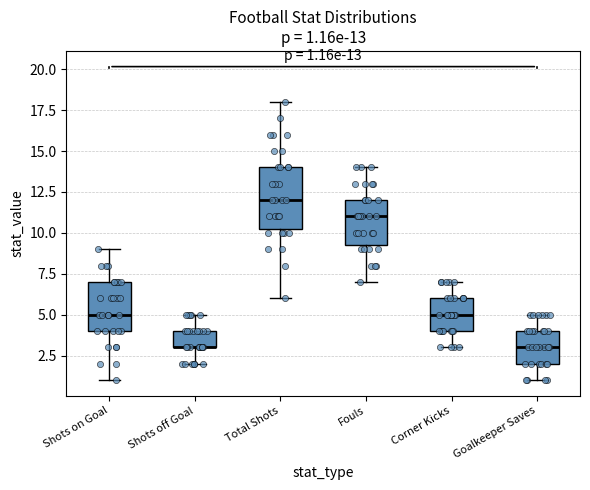

Comparing the boxes themselves (not the whiskers), which one is the tallest?

Total Shots